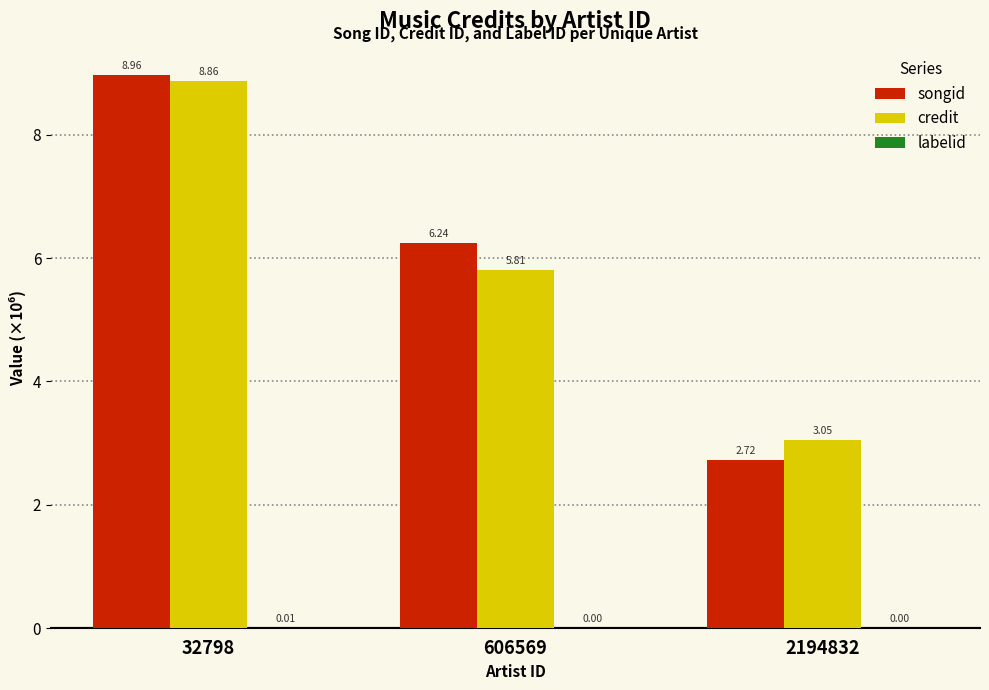

Which series changed the most between 32798 and 606569?

credit